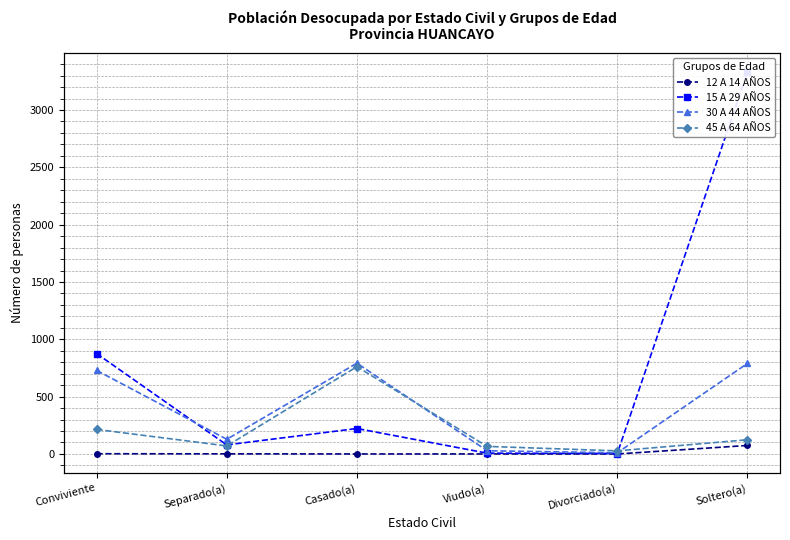

Does the chart have visible grid lines?

Yes